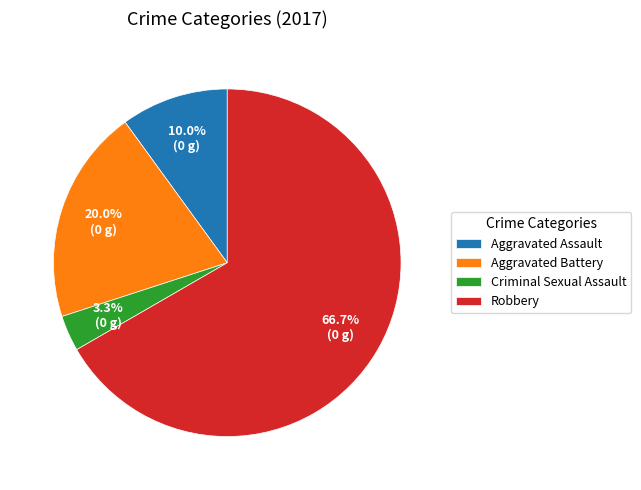

Is it true that Robbery is 67% of the pie?

True